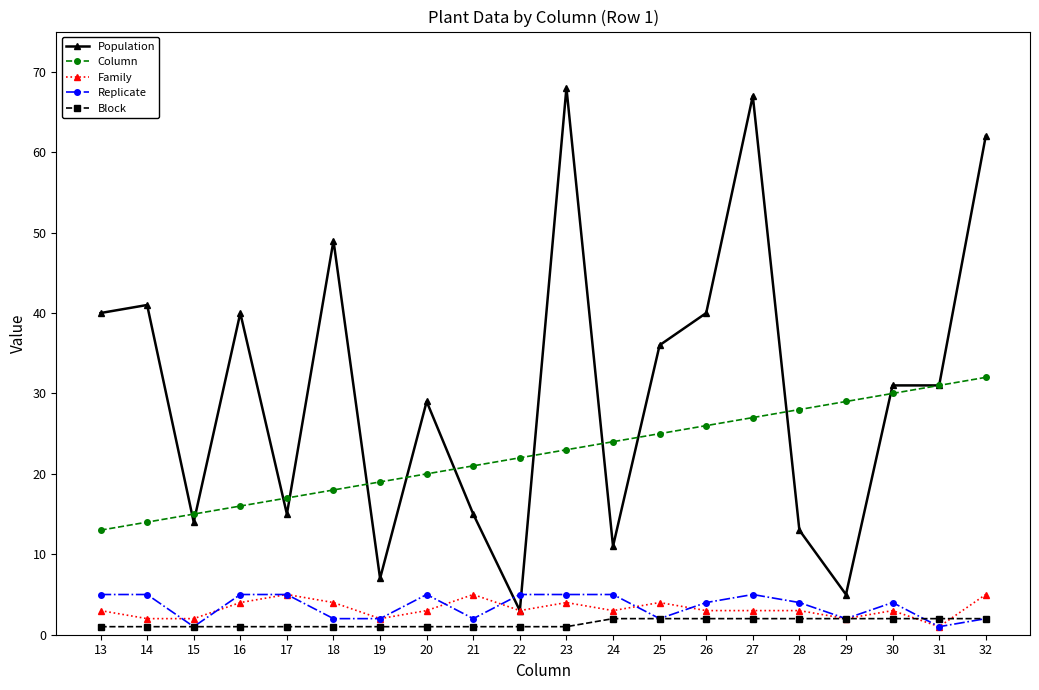

What is the difference between the maximum and minimum values in the Block series?

1